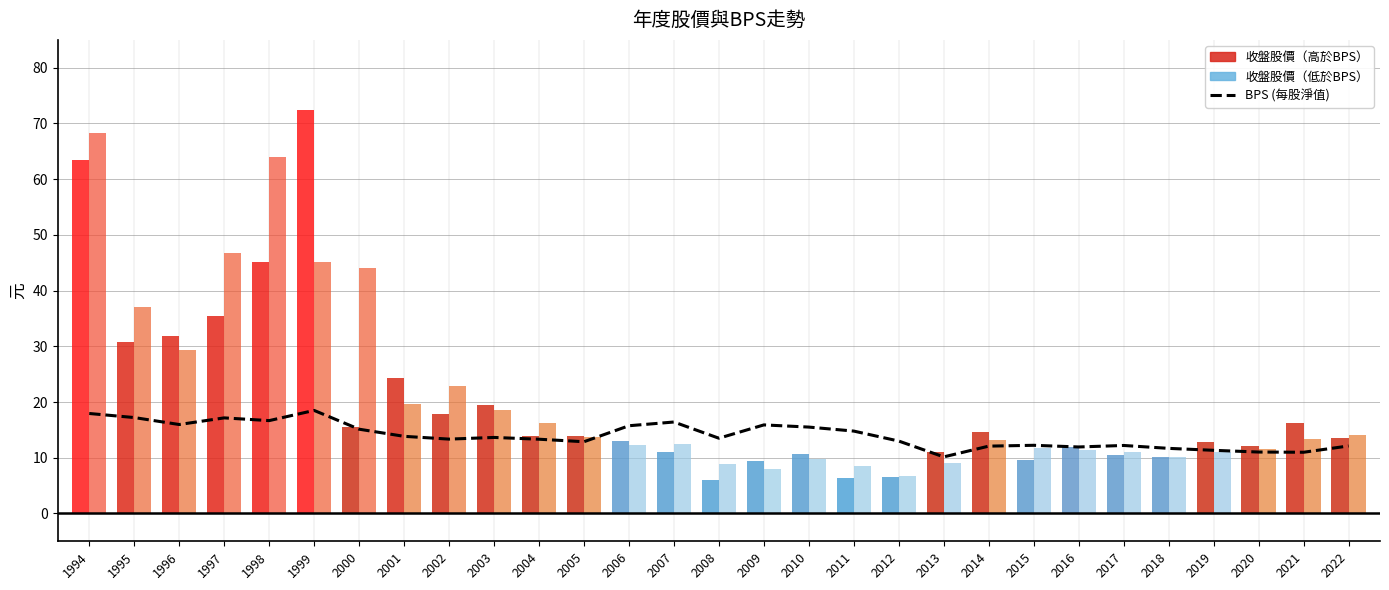

What is the value of the BPS (每股淨值) bar at the 4th from the left?

17.1